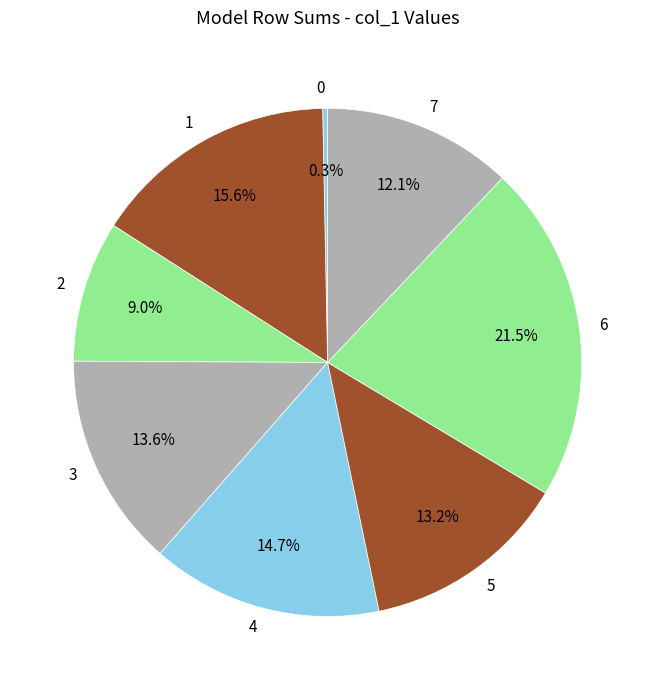

Is 7 the majority of the pie?

No